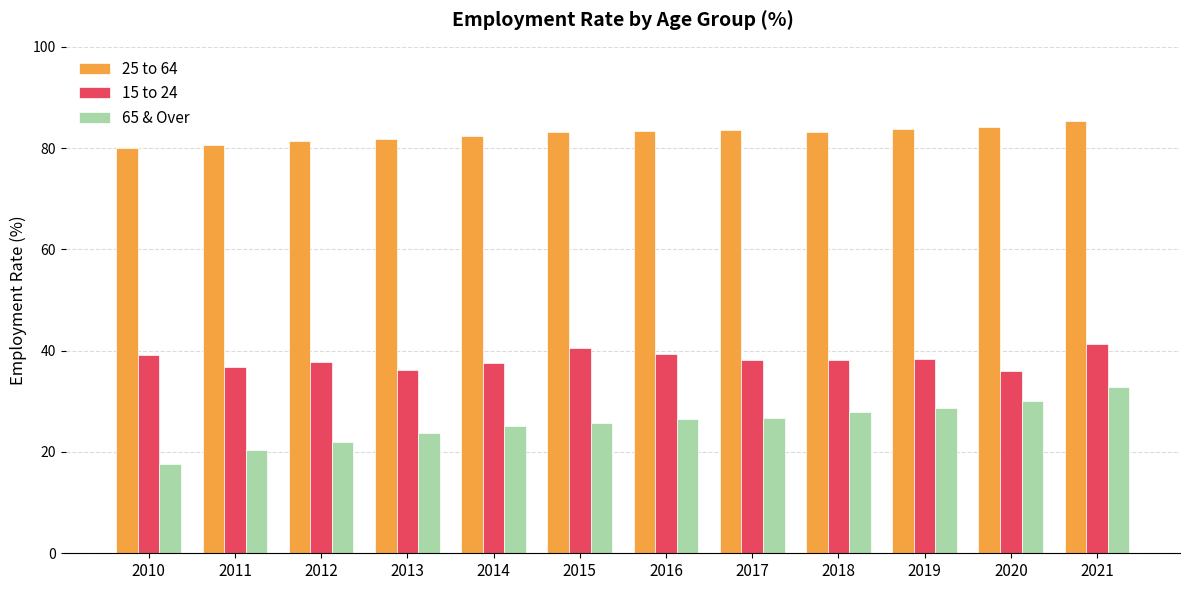

What is the difference between the maximum and minimum values in the 65 & Over series?

15.3